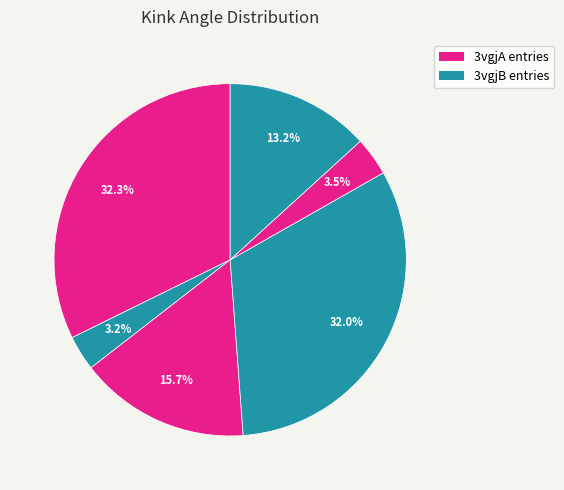

How many segments does this pie chart have?

6